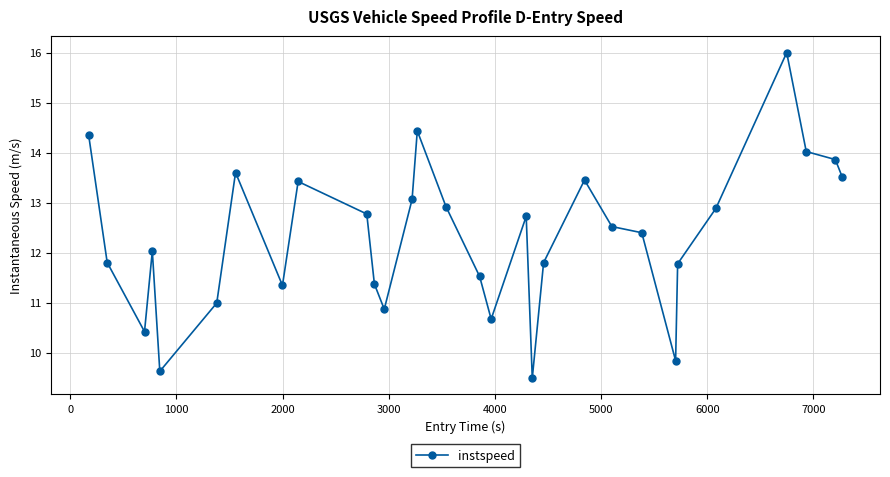

What is the value of the 10th point from the left?

12.8